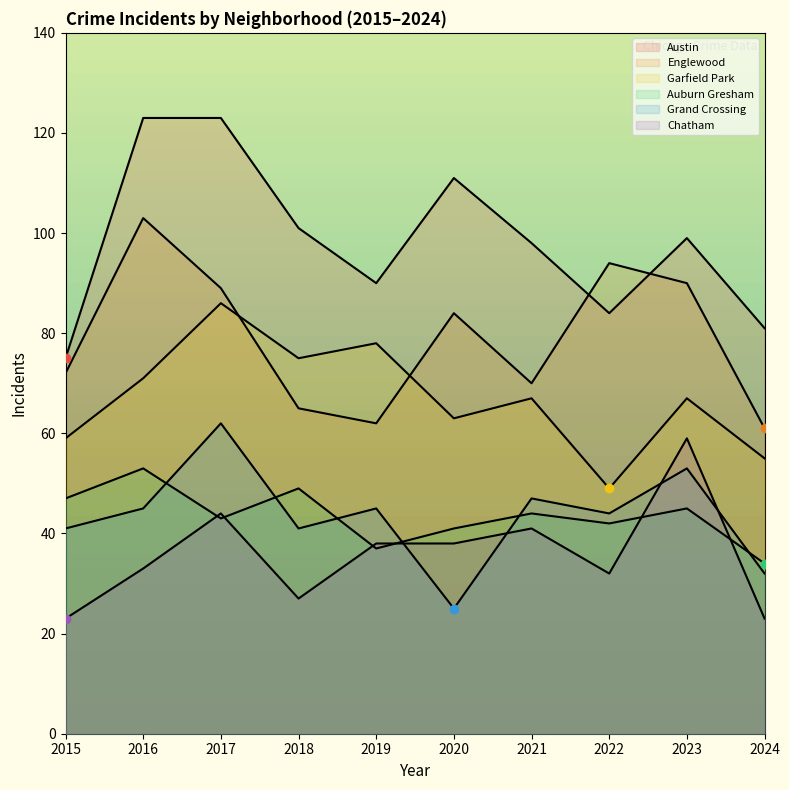

Which series has the largest total across all categories?

Austin